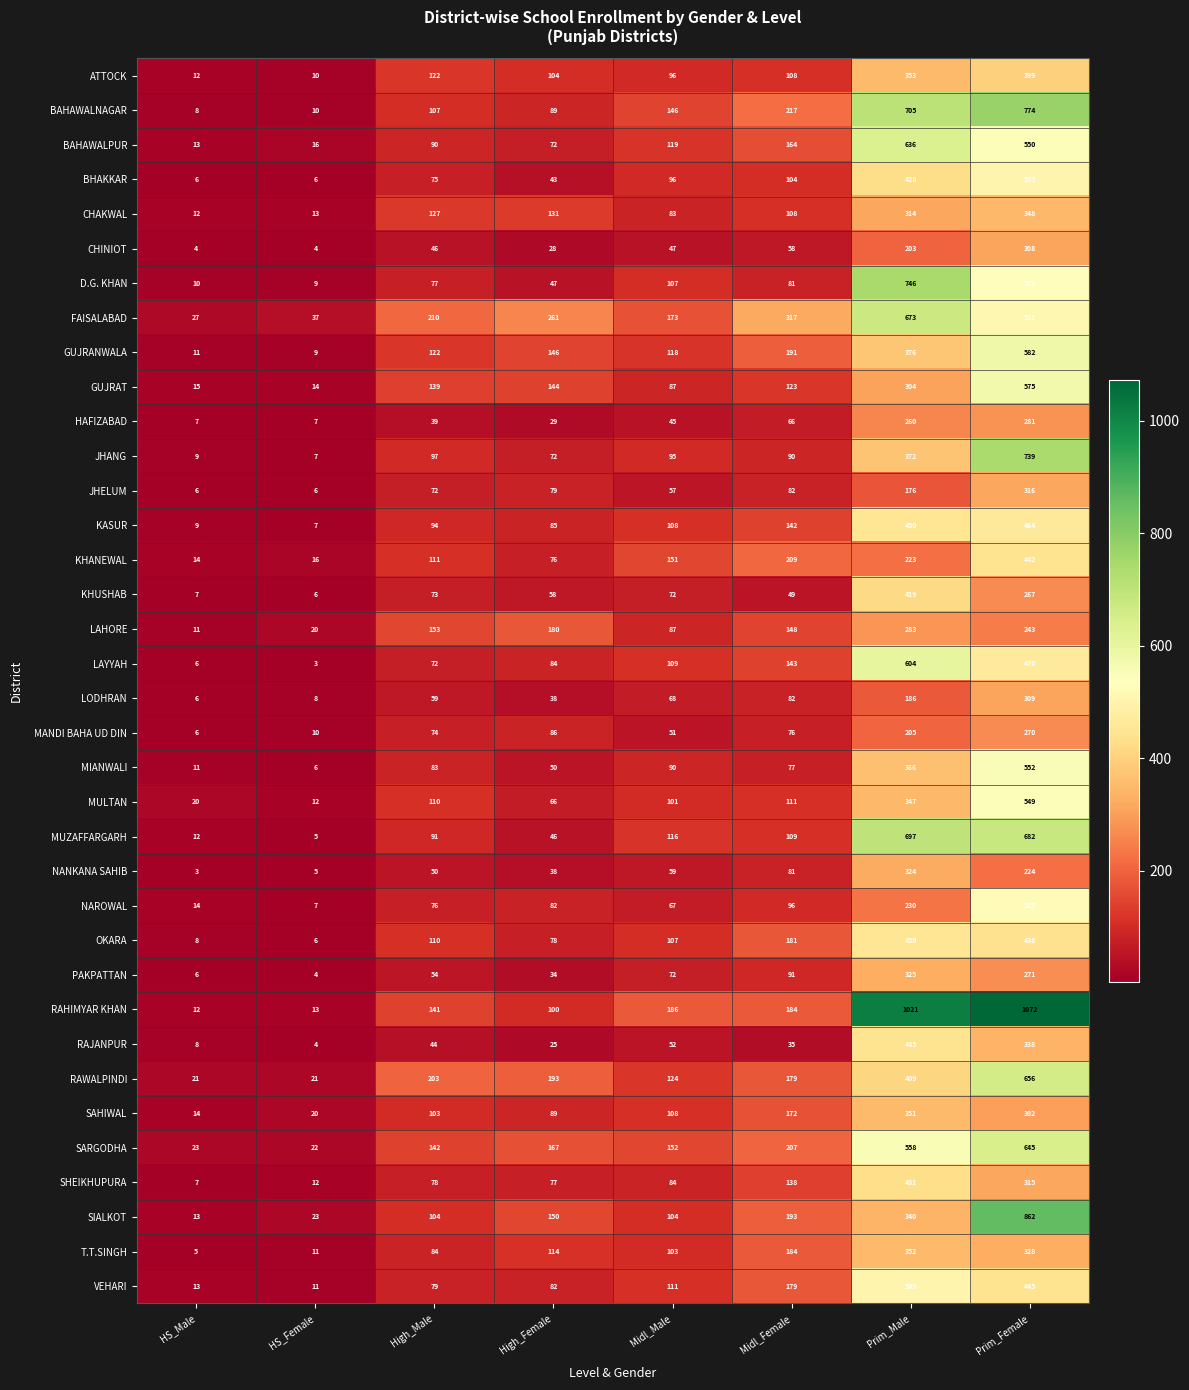

True or false: BHAKKAR has a value of 20 at Midl_Male.

False